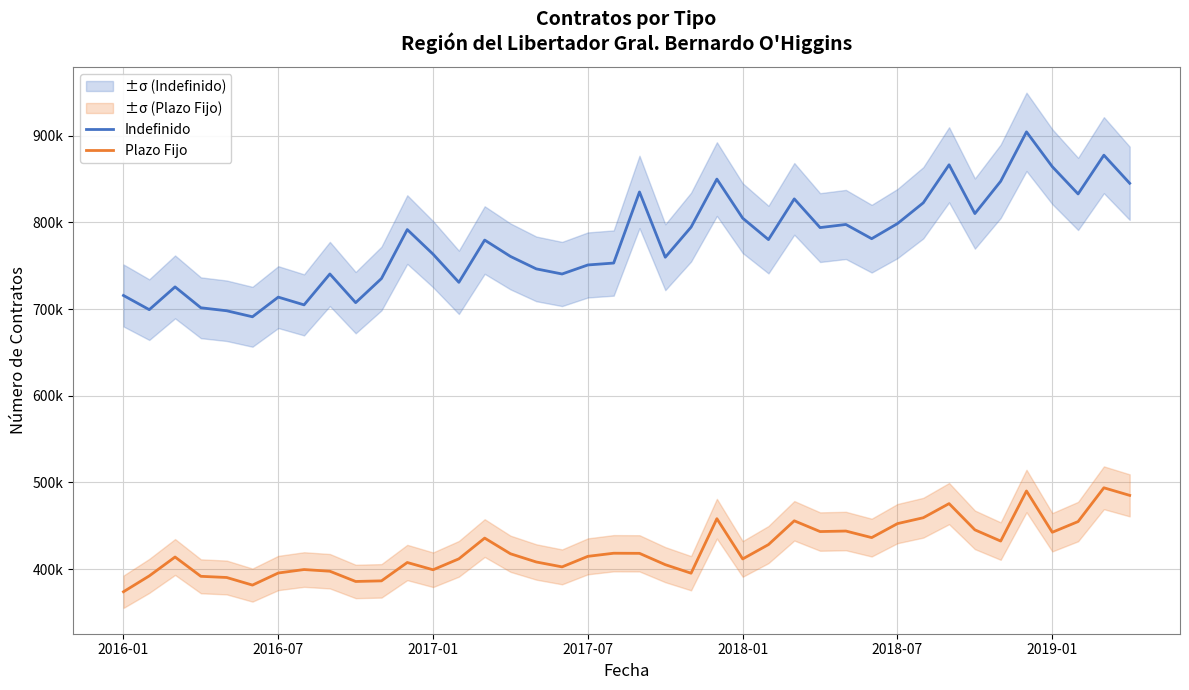

What position from the left is 2017-07?

4